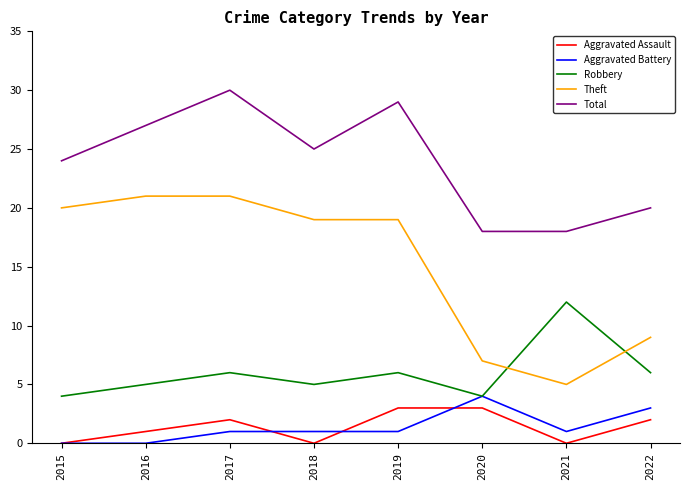

Is the value of Aggravated Assault at 2021 greater than the value of Robbery at 2021?

No